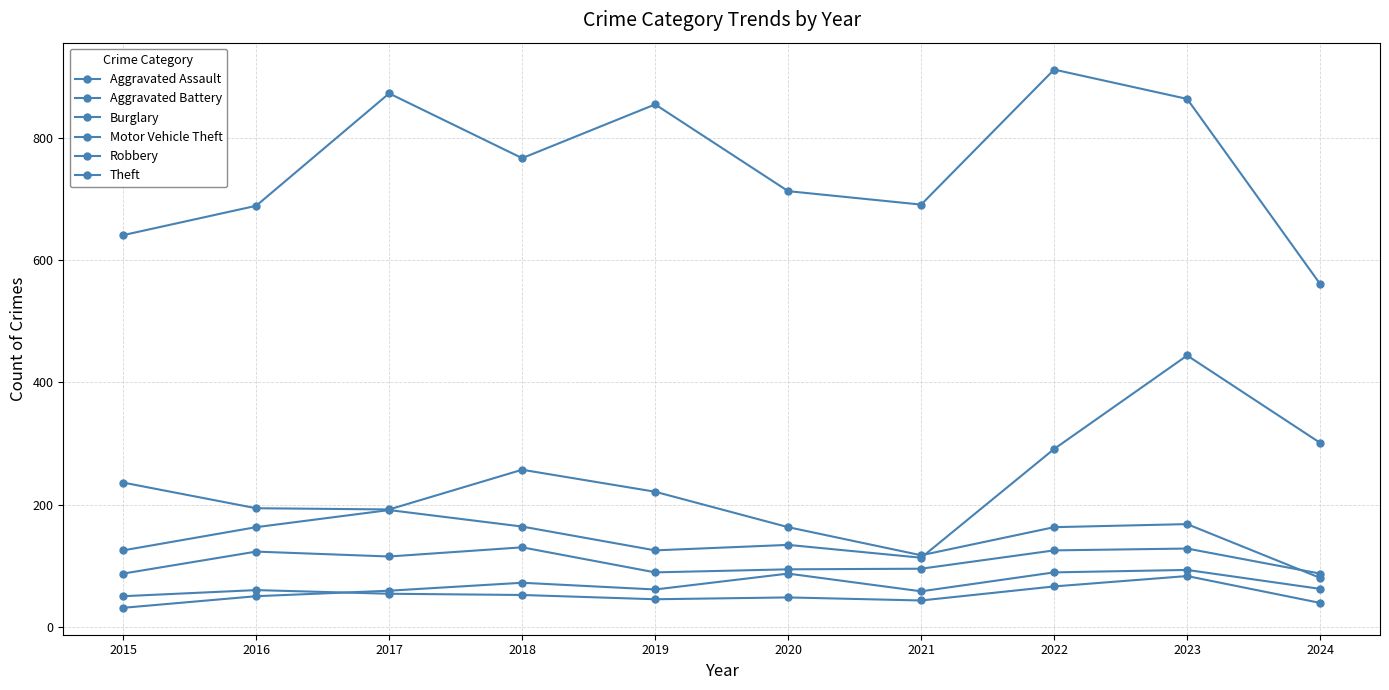

How many lines are shown in the chart?

6